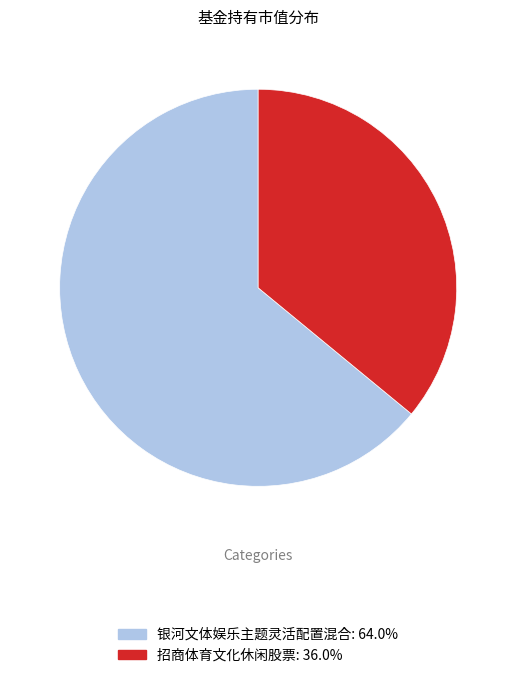

Which slice is the largest?

银河文体娱乐主题灵活配置混合